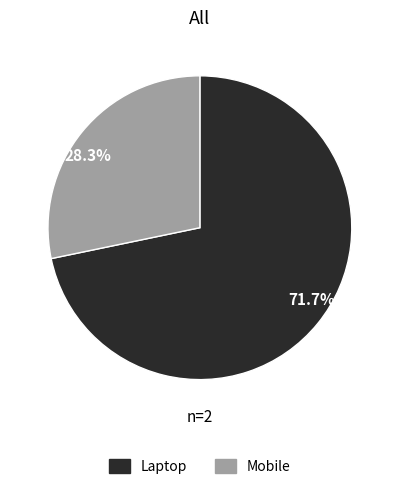

What is the largest slice in the pie chart?

Laptop